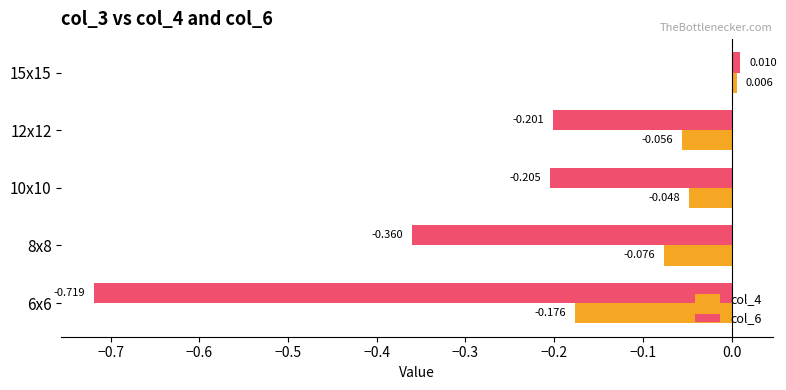

At which category is the sum across all series the highest?

15x15